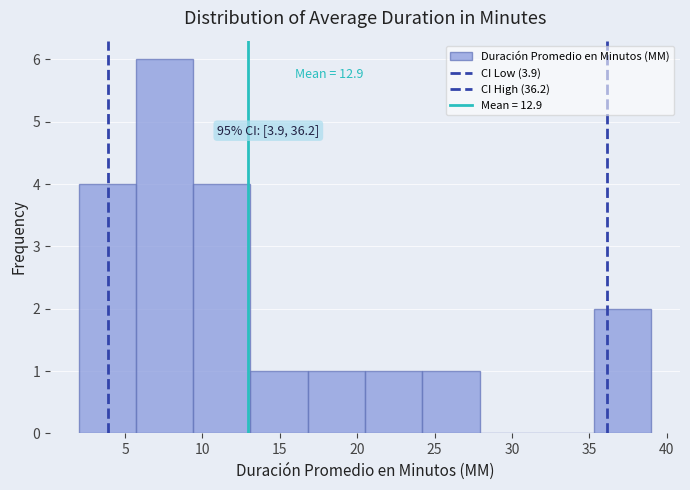

Which range on the x-axis has the tallest bar?

5.7 to 9.4